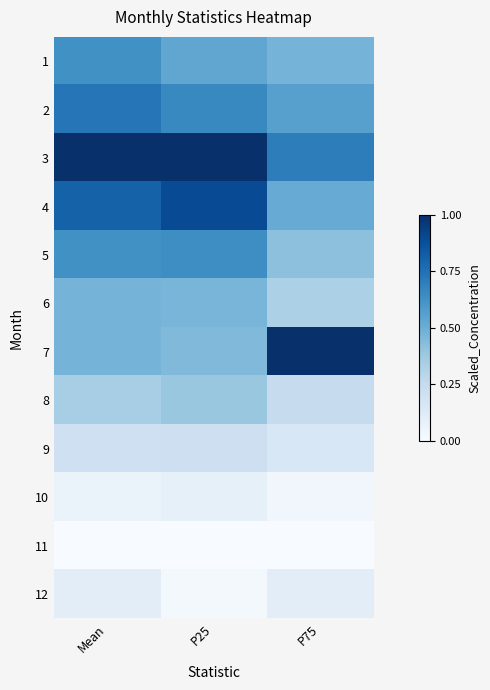

What is the difference between the highest and lowest values at P75?

1.0